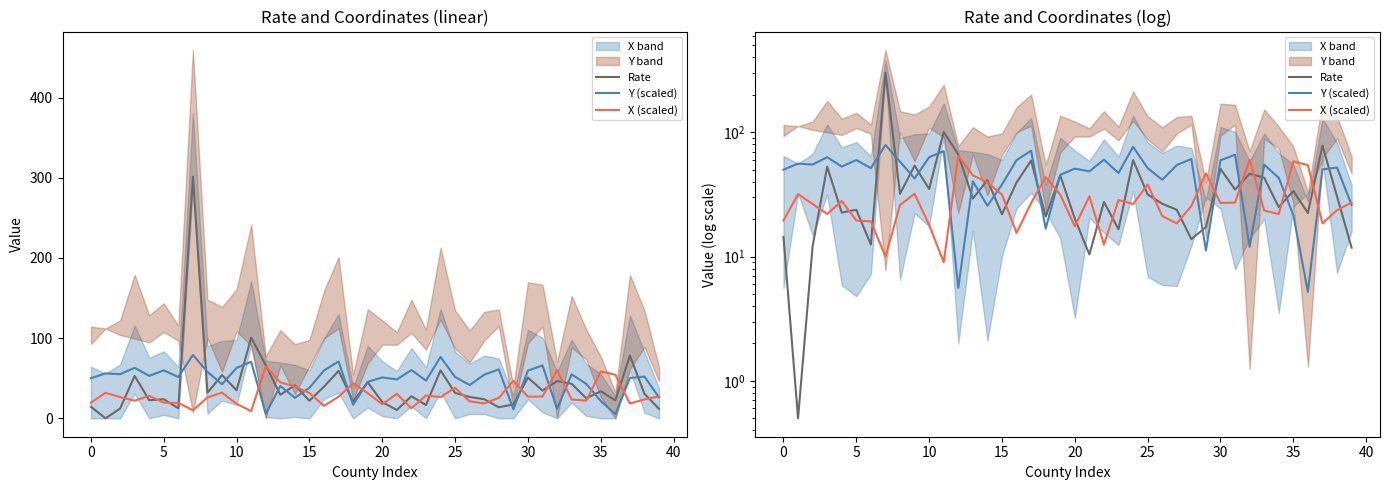

What is the sum of all Y (scaled) values?

1897.1